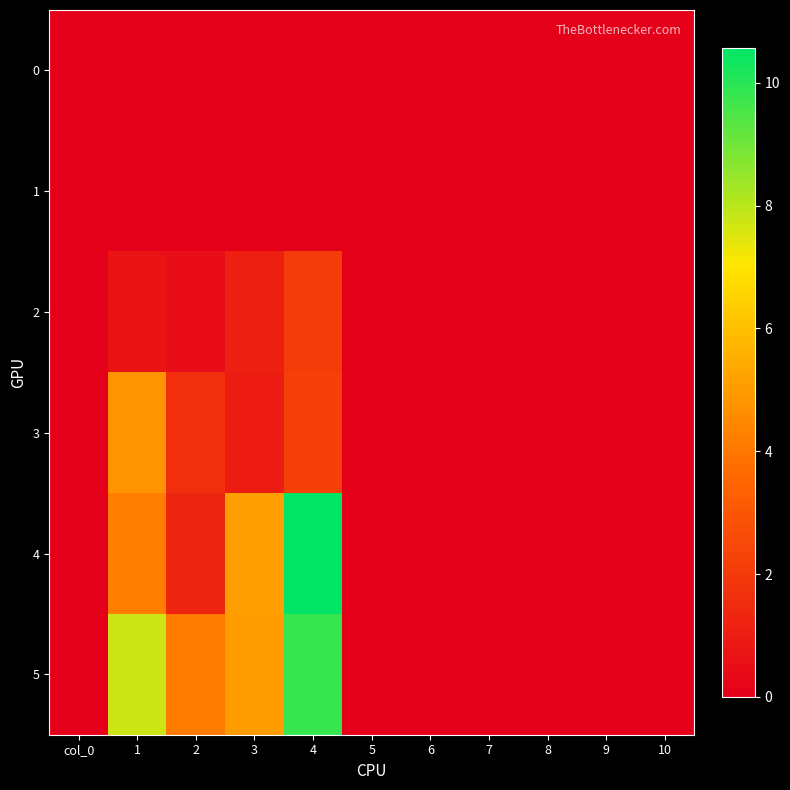

At 5, list the series in order from largest to smallest.

0, 1, 2, 3, 4, 5